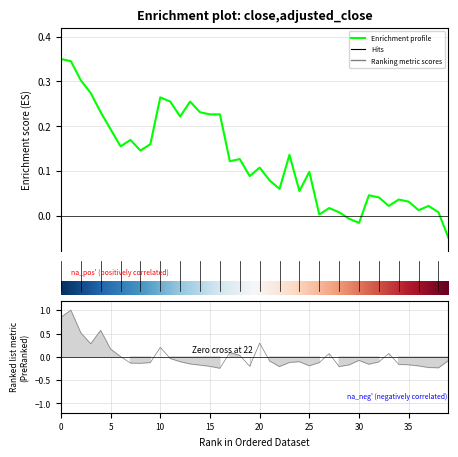

Between 36 and 19, which is larger?

19